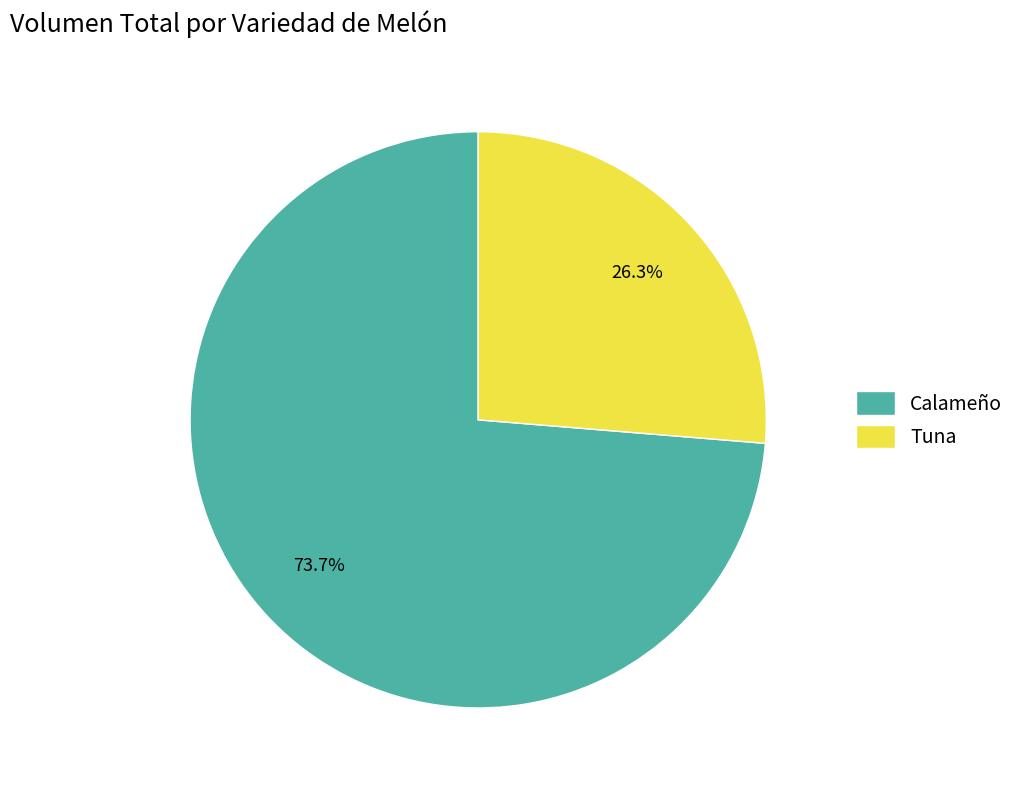

Which category has the smallest portion of the pie?

Tuna